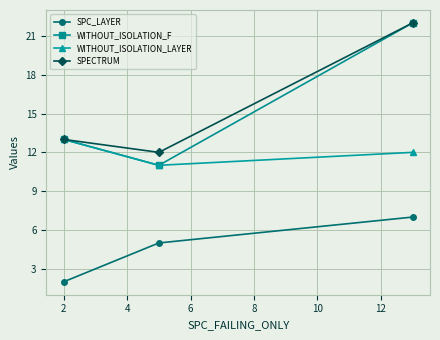

Which series has the largest range (max minus min)?

WITHOUT_ISOLATION_F